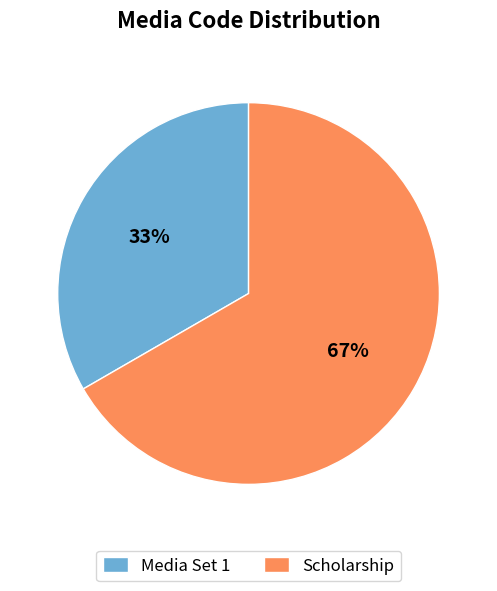

What percentage is the Scholarship slice, to the nearest percent?

67%